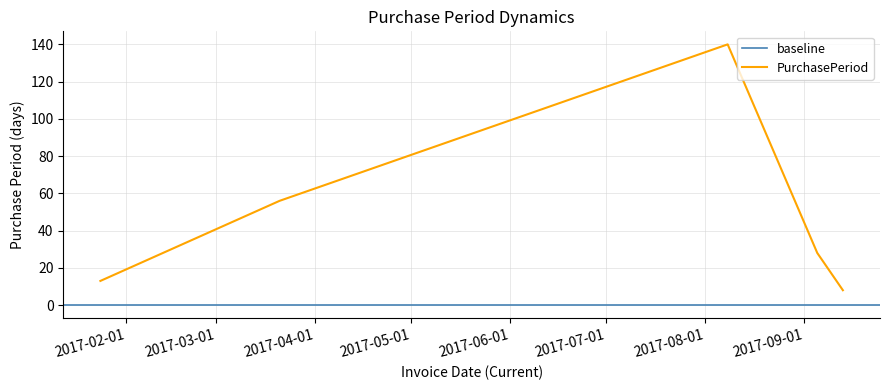

Where is the data nearest to the value 74?

2017-03-21